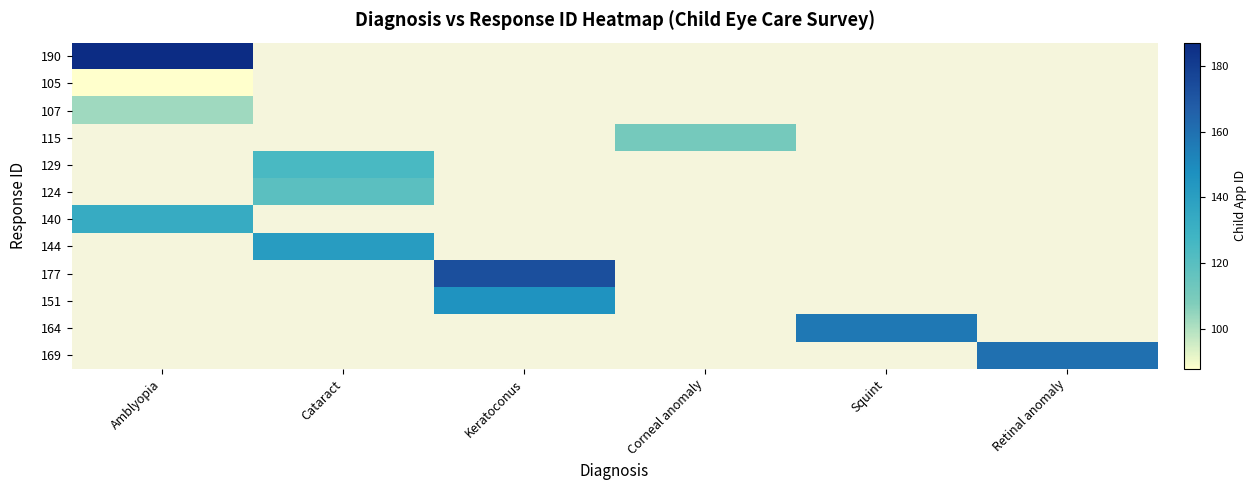

At which label does 107 reach its minimum?

Amblyopia